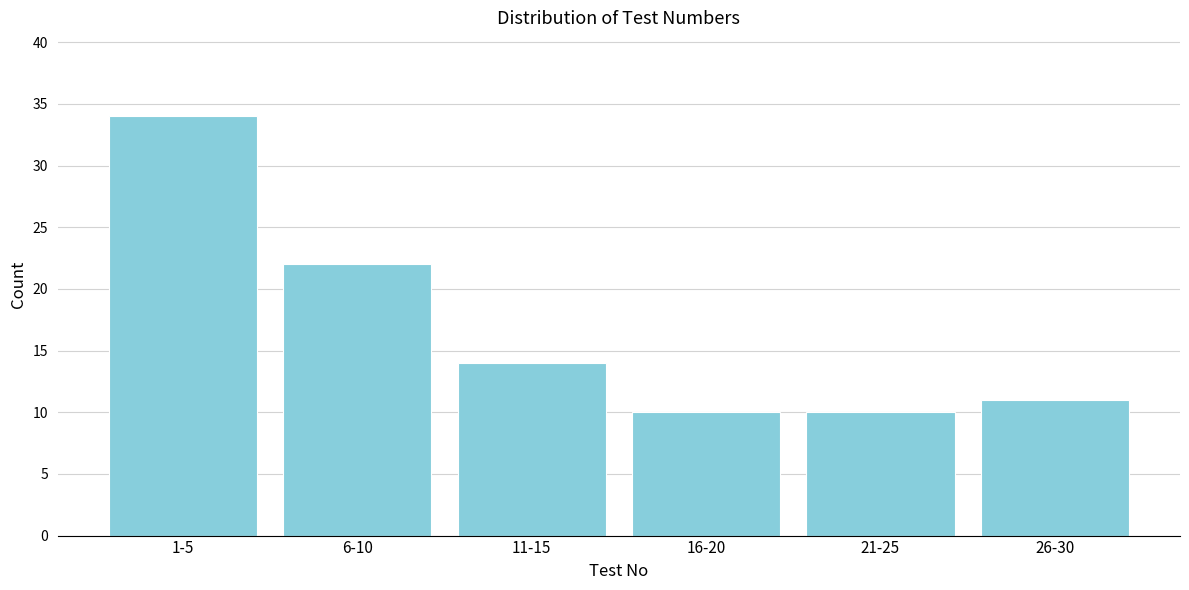

Reading left to right, list all the values displayed in this chart.

1-5=34	6-10=22	11-15=14	16-20=10	21-25=10	26-30=11